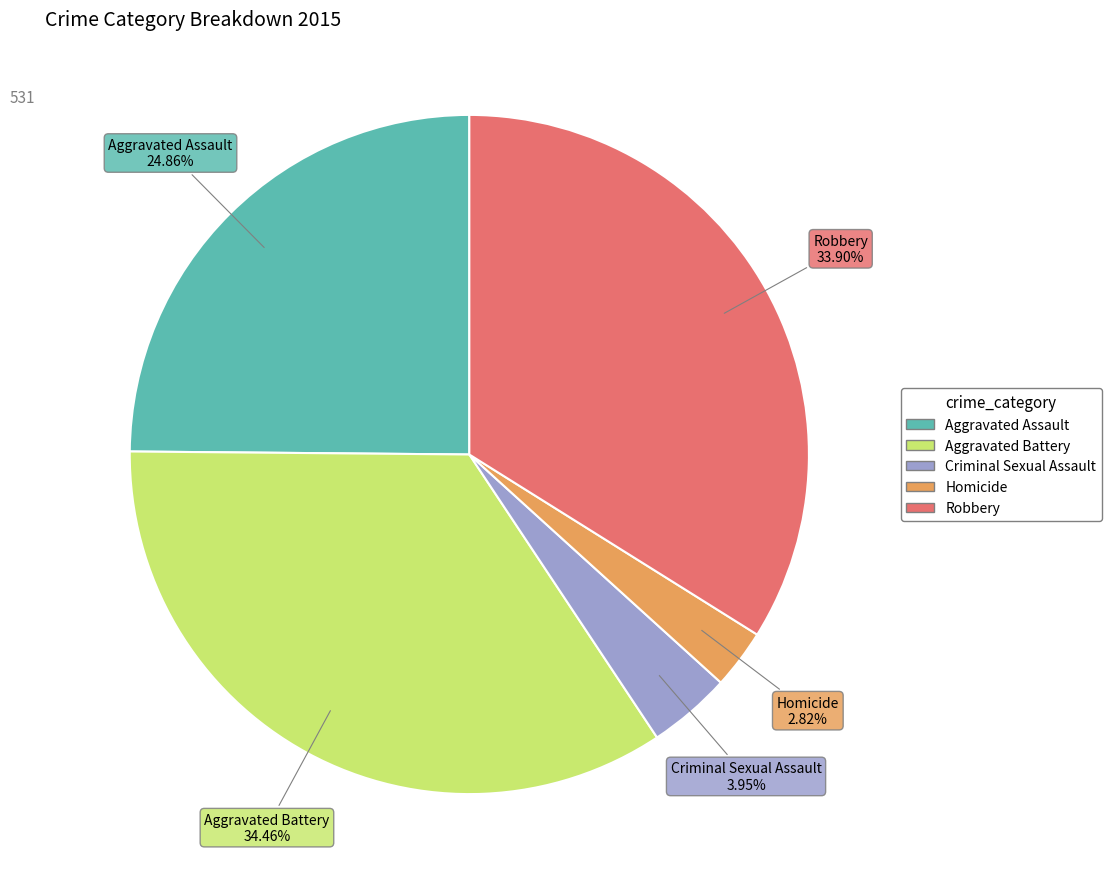

The Criminal Sexual Assault slice represents 18% of the pie. True or false?

False